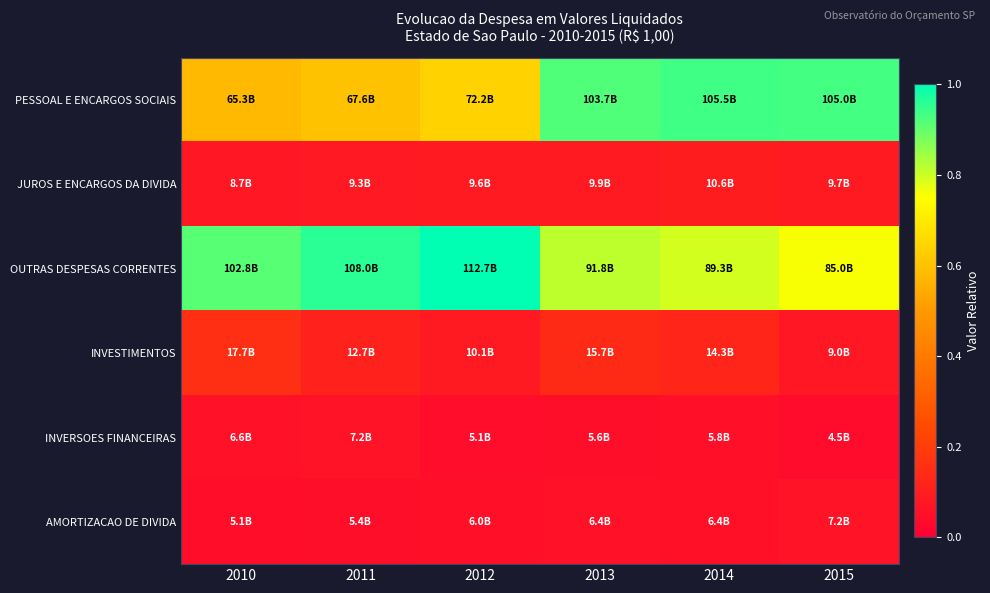

Reading right to left, transcribe all the data shown in this chart.

PESSOAL E ENCARGOS SOCIAIS: 2015=0.9	2014=0.9	2013=0.9	2012=0.6	2011=0.6	2010=0.6
JUROS E ENCARGOS DA DIVIDA: 2015=0.1	2014=0.1	2013=0.1	2012=0.1	2011=0.1	2010=0.1
OUTRAS DESPESAS CORRENTES: 2015=0.8	2014=0.8	2013=0.8	2012=1.0	2011=1.0	2010=0.9
INVESTIMENTOS: 2015=0.1	2014=0.1	2013=0.1	2012=0.1	2011=0.1	2010=0.2
INVERSOES FINANCEIRAS: 2015=0.0	2014=0.1	2013=0.0	2012=0.0	2011=0.1	2010=0.1
AMORTIZACAO DE DIVIDA: 2015=0.1	2014=0.1	2013=0.1	2012=0.1	2011=0.0	2010=0.0